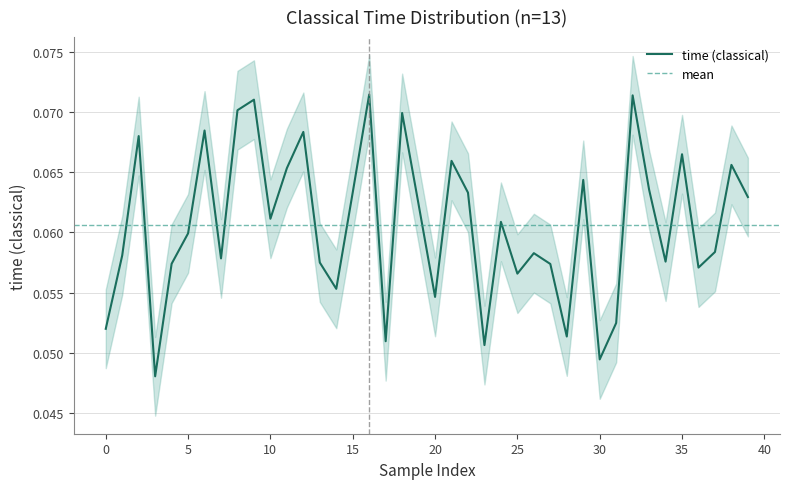

What is the average value?

0.1